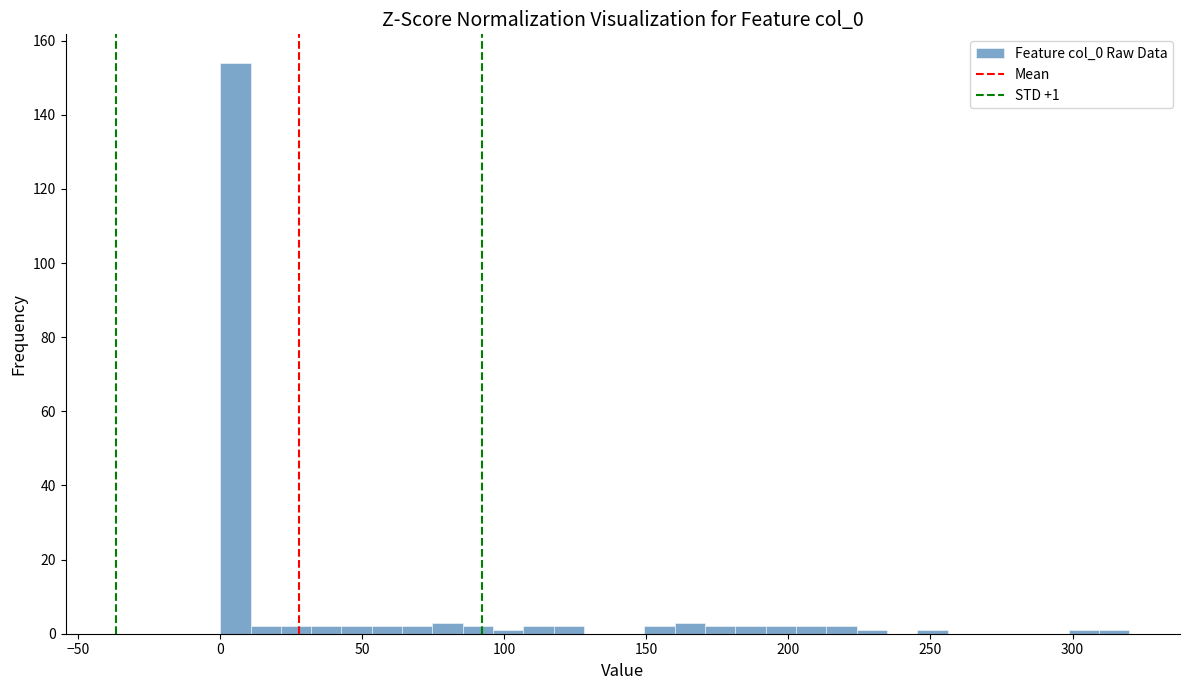

Read against the x-axis, roughly where is the centre of the tallest bar?

5